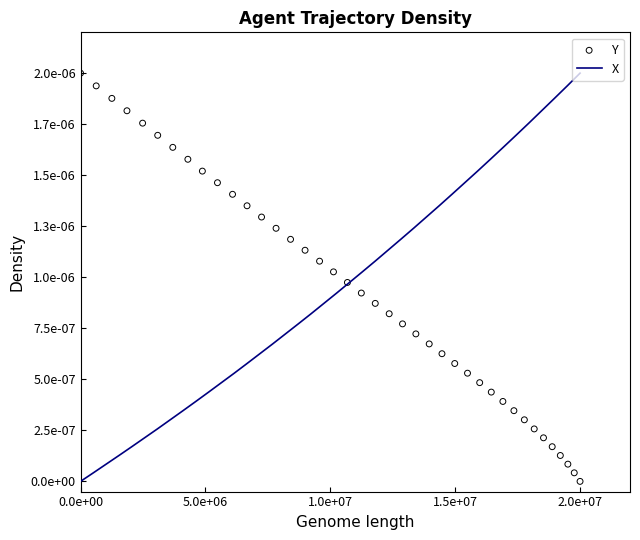

Which series has the largest total across all categories?

X